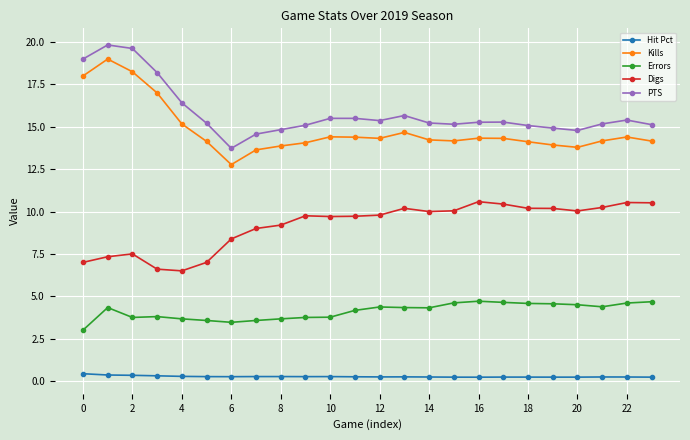

What are all the series names shown in the legend?

Hit Pct, Kills, Errors, Digs, PTS